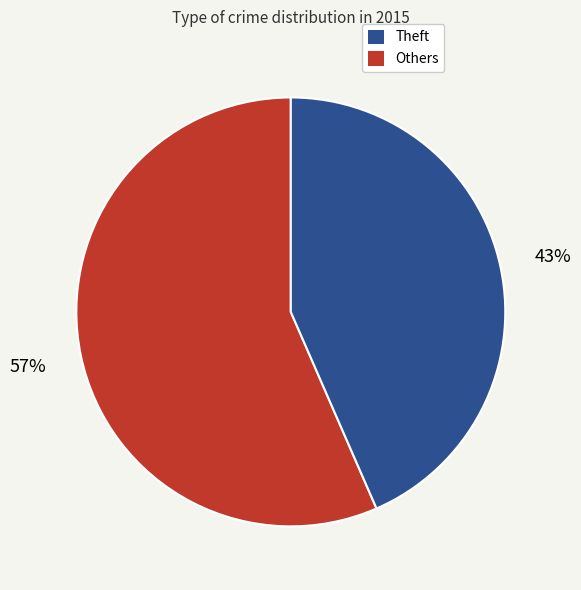

Is there any slice that represents more than half of the pie?

Yes